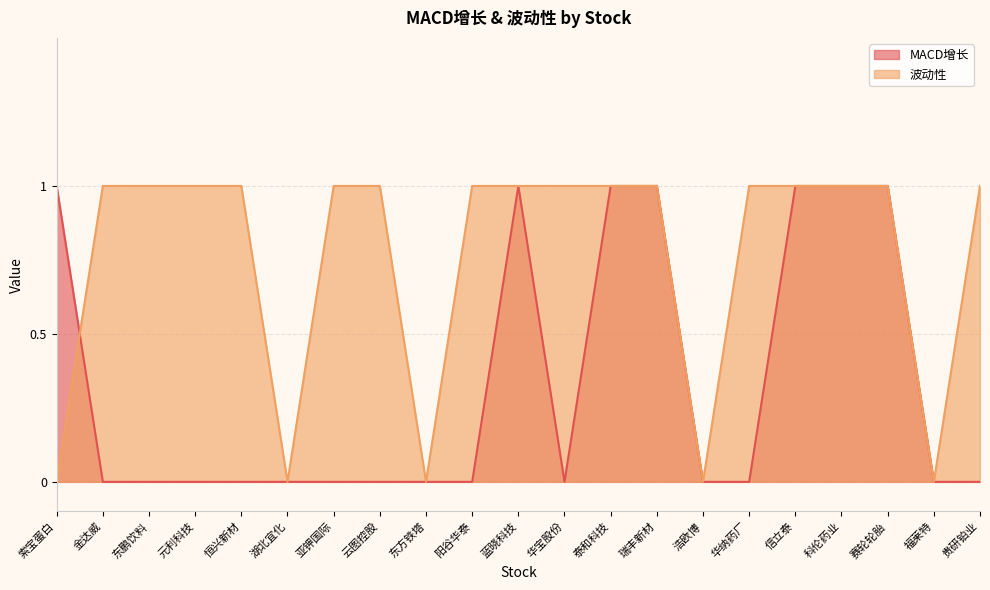

After their last crossing, which series has the higher values: MACD增长 or 波动性?

波动性